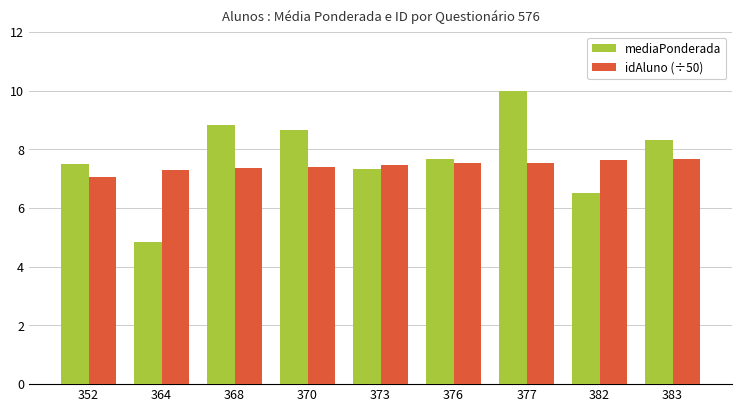

Which category has the lowest value in the mediaPonderada series?

364